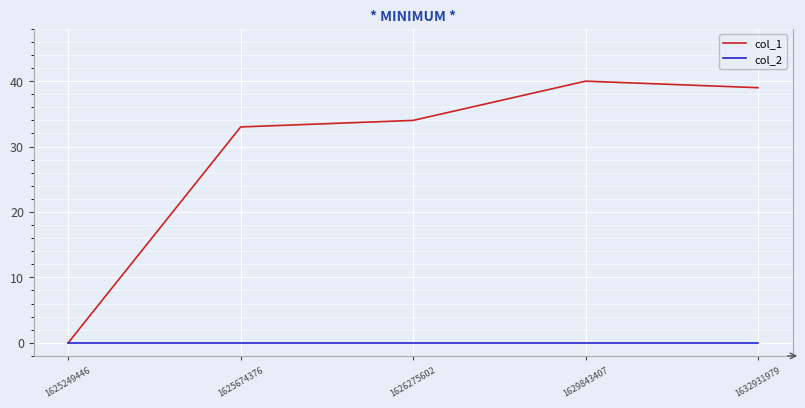

True or false: col_1 has a value of 9 at 1625674376.

False